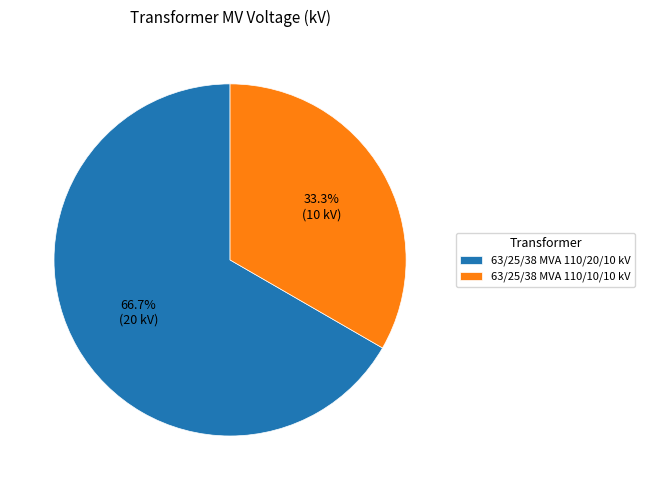

The 63/25/38 MVA 110/20/10 kV slice represents 67% of the pie. True or false?

True